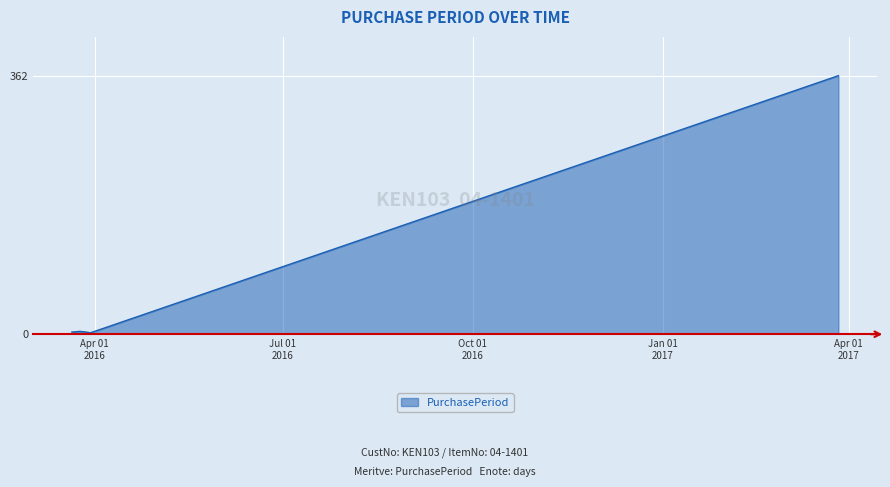

What is the sum of all values?

374